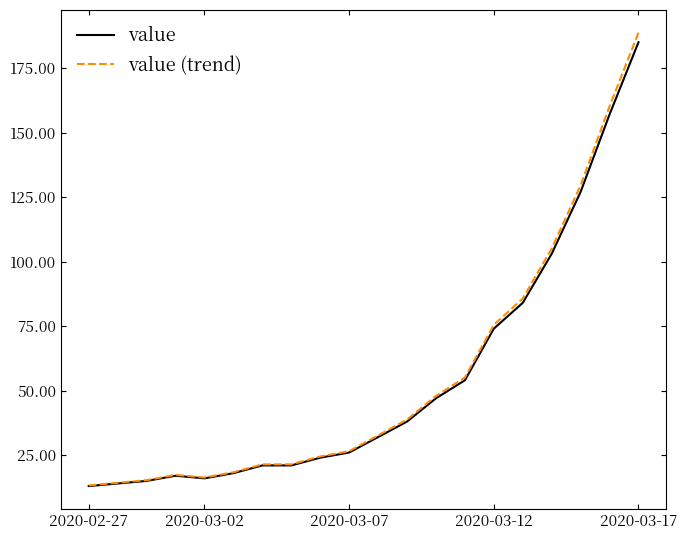

What is the minimum value for value (trend)?

13.3